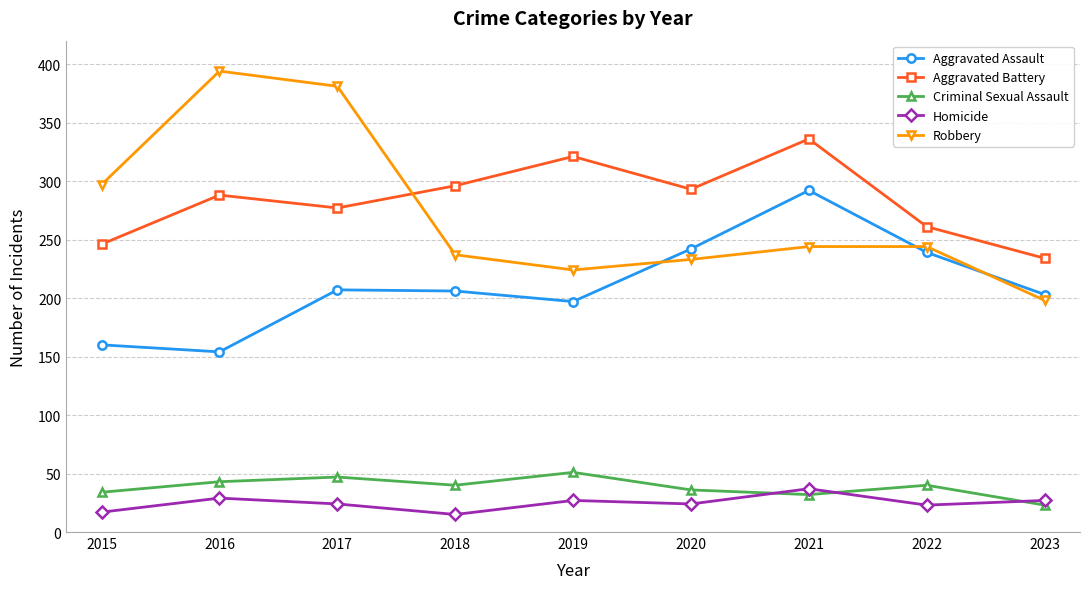

Count the number of data series in this chart.

5